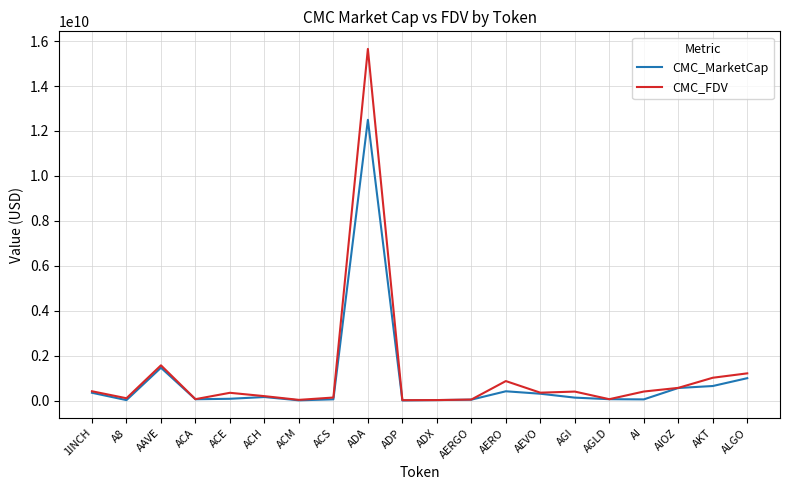

What is the difference between the highest and lowest values at ALGO?

214791874.8